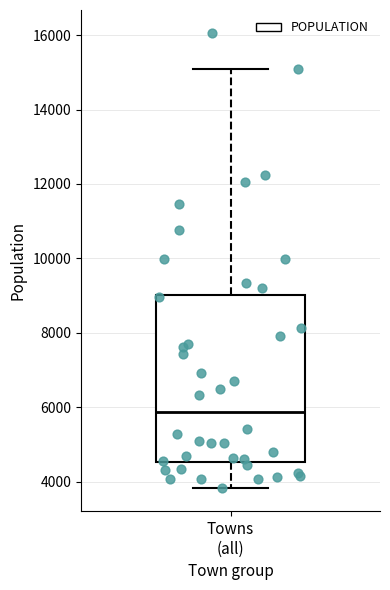

Transcribe this box plot: give where the median line is, the range the box spans, and where the two whiskers end, as read against the y-axis. The values are not printed on the chart, so give them approximately, as read against the axis.

median 5800, box 4600 to 9000, whiskers 3800 to 15000